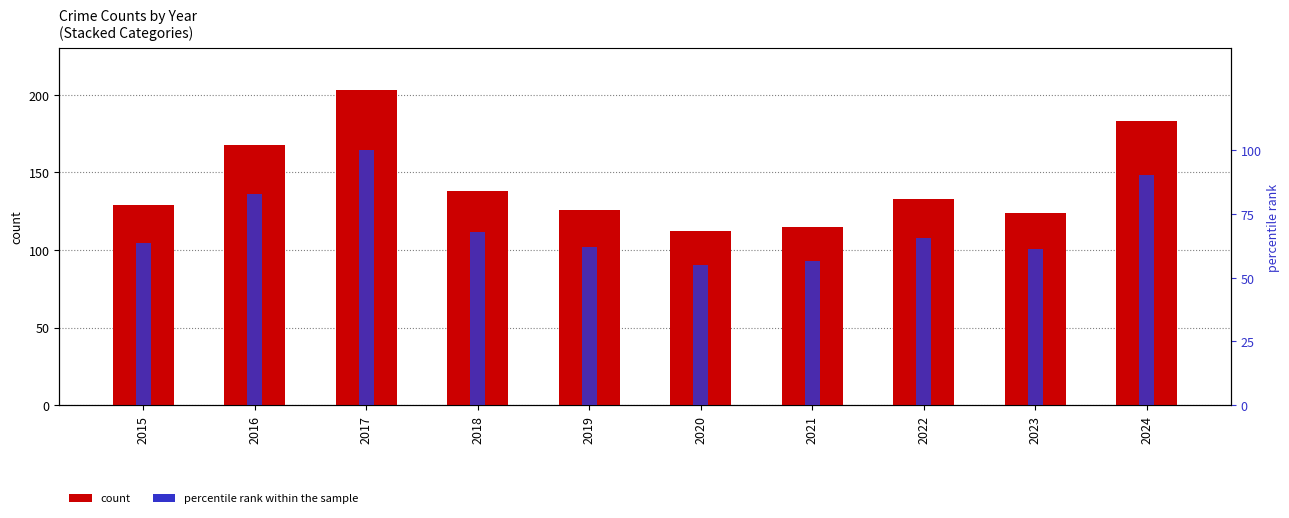

At which label does Aggravated Assault first exceed 30?

2016